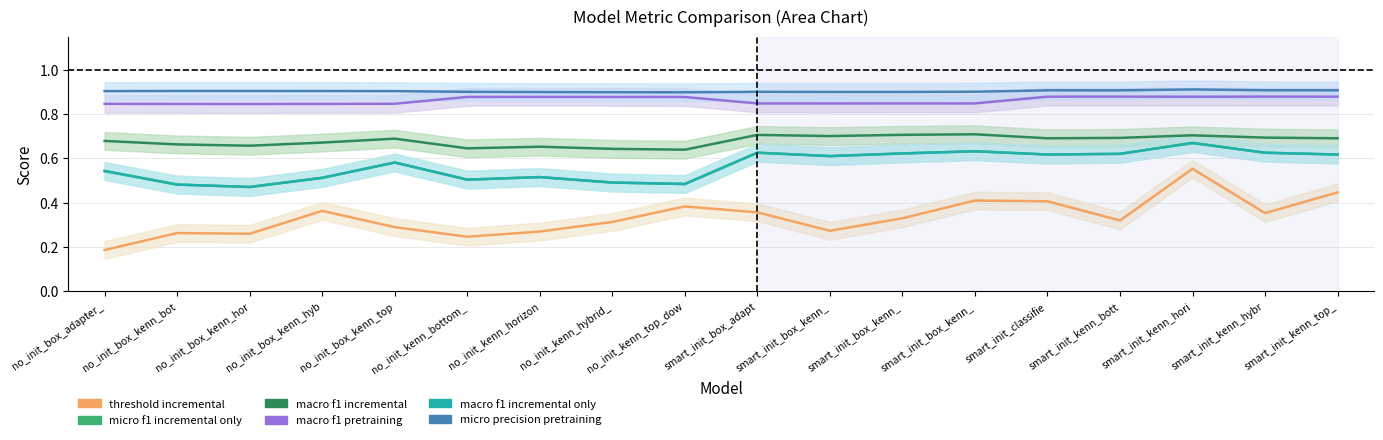

Rank the series by their maximum value, from lowest to highest.

threshold_incremental_mean, test_incremental_only_micro_f1_mean, test_incremental_only_macro_types_f1_mean, test_incremental_macro_types_f1_mean, test_pretraining_macro_types_f1_mean, test_pretraining_micro_precision_mean